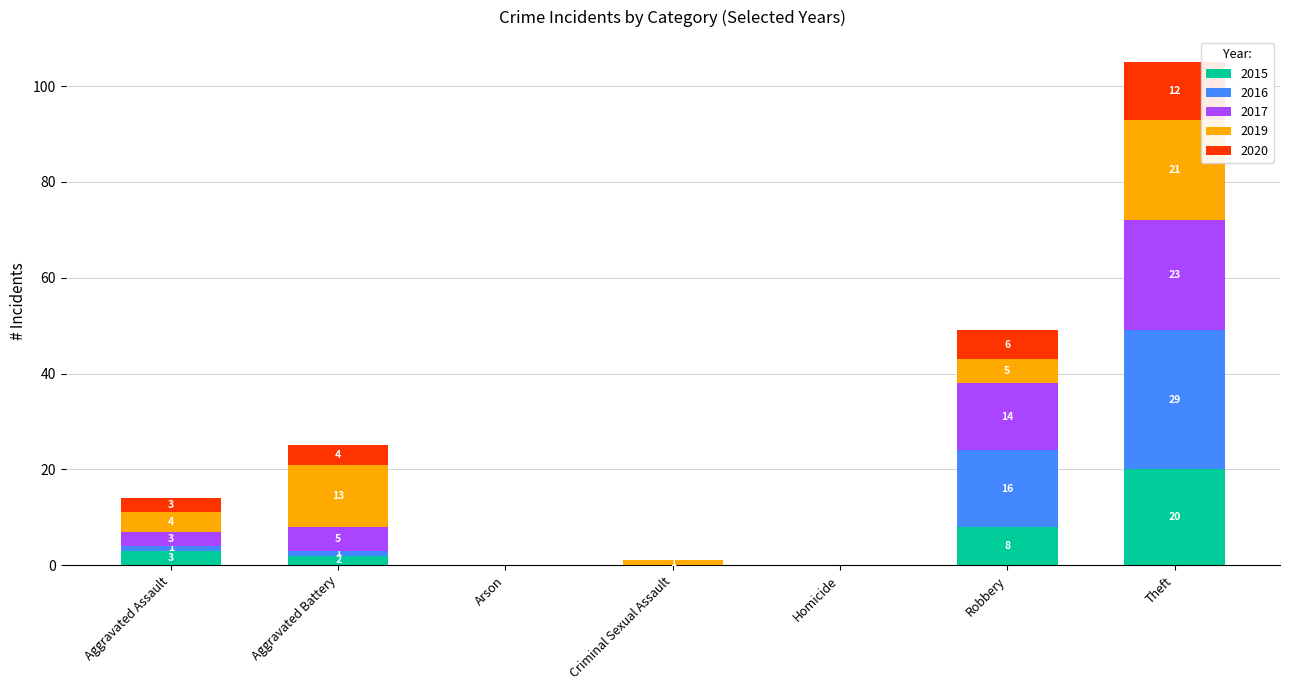

True or false: 2015 has a value of -9 at Arson.

False